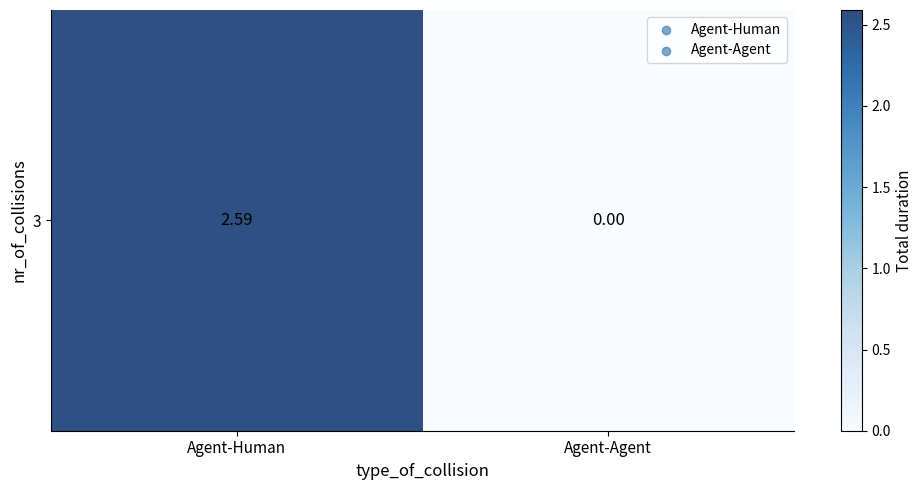

What is the difference between the values at Agent-Agent and Agent-Human?

2.6